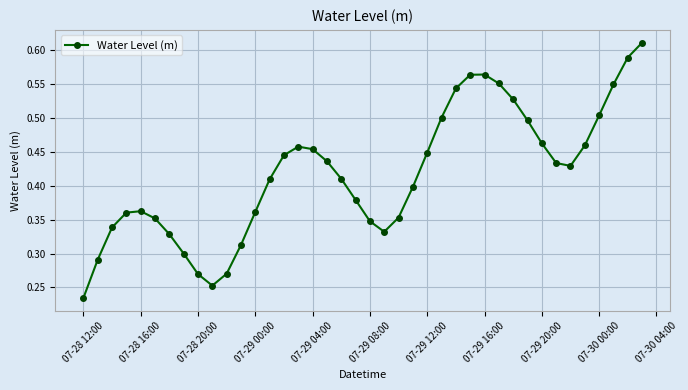

How many interior local peaks (higher than both neighbors) does the data have?

3